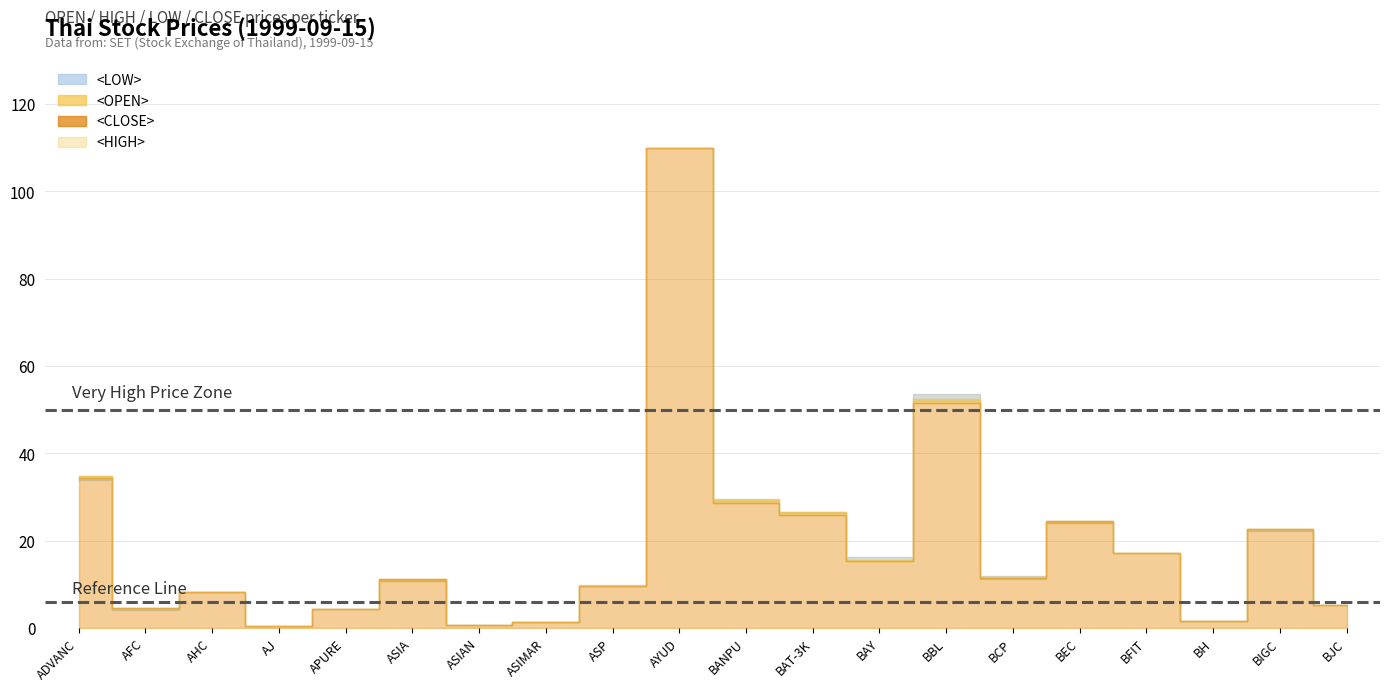

Reading left to right, what are all the values shown in this chart?

<OPEN>: 34.8	4.7	8.2	0.4	4.4	10.8	0.7	1.3	9.7	110.0	29.2	26.5	15.5	52.5	11.8	24.0	17.2	1.5	22.8	5.2
<HIGH>: 34.8	4.7	8.2	0.4	4.4	11.2	0.7	1.4	9.8	110.0	29.5	26.5	16.2	53.5	12.0	24.4	17.2	1.6	22.8	5.2
<LOW>: 34.0	4.2	8.2	0.4	4.4	10.8	0.7	1.3	9.7	110.0	28.6	26.0	15.2	51.5	11.2	24.0	17.2	1.5	22.2	5.2
<CLOSE>: 34.4	4.6	8.2	0.4	4.4	11.2	0.7	1.3	9.7	110.0	28.6	26.0	15.2	51.5	11.5	24.4	17.2	1.6	22.8	5.2